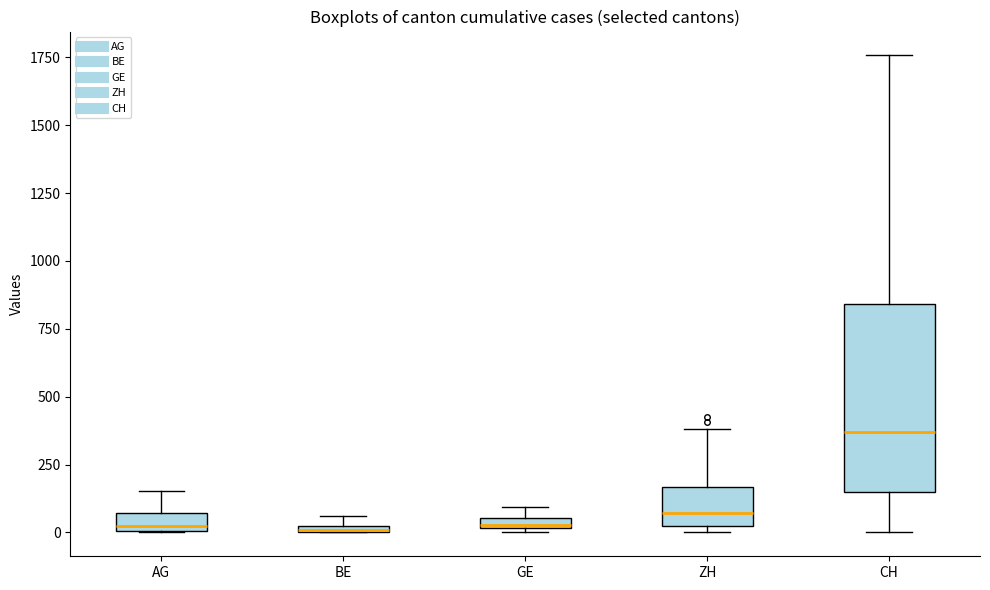

Where is the upper edge of the box for GE on the y-axis? The values are not printed on the chart, so give them approximately, as read against the axis.

50